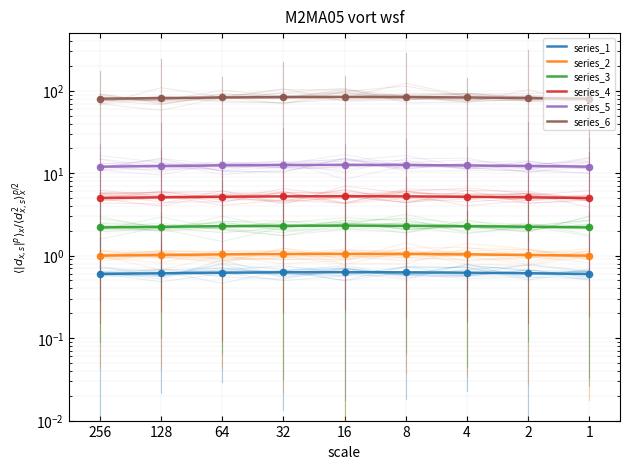

Which series has the largest total across all categories?

series_6